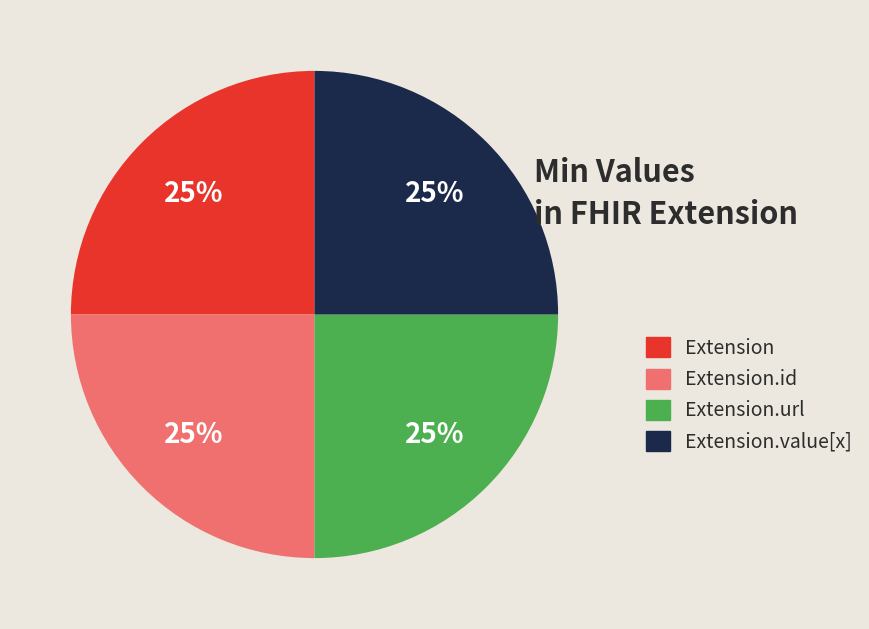

What percentage is the Extension.id slice, to the nearest percent?

25%